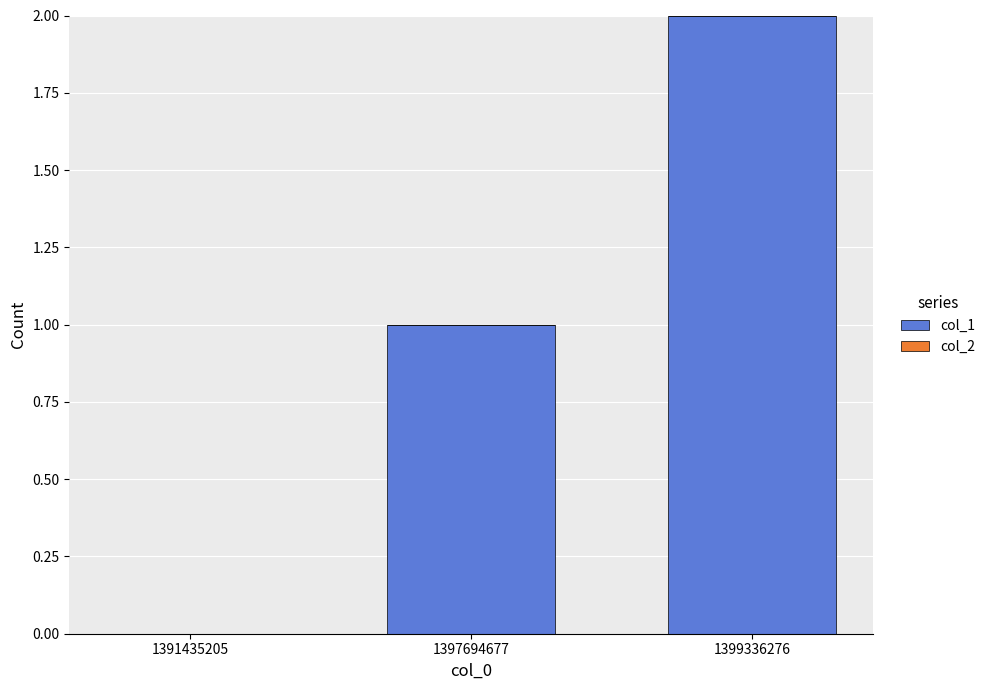

Between 1399336276 and 1391435205, which is larger?

1399336276